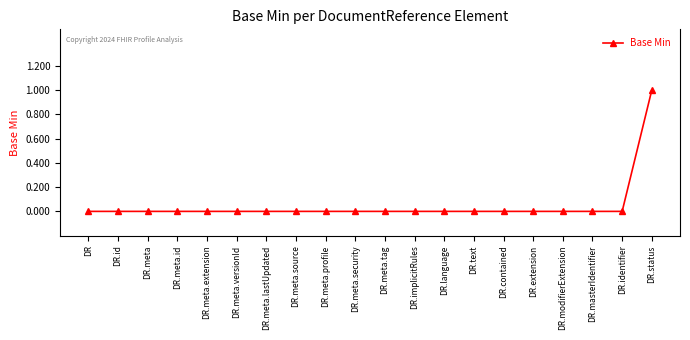

The chart shows a value of 0 at DR.meta. True or false?

True